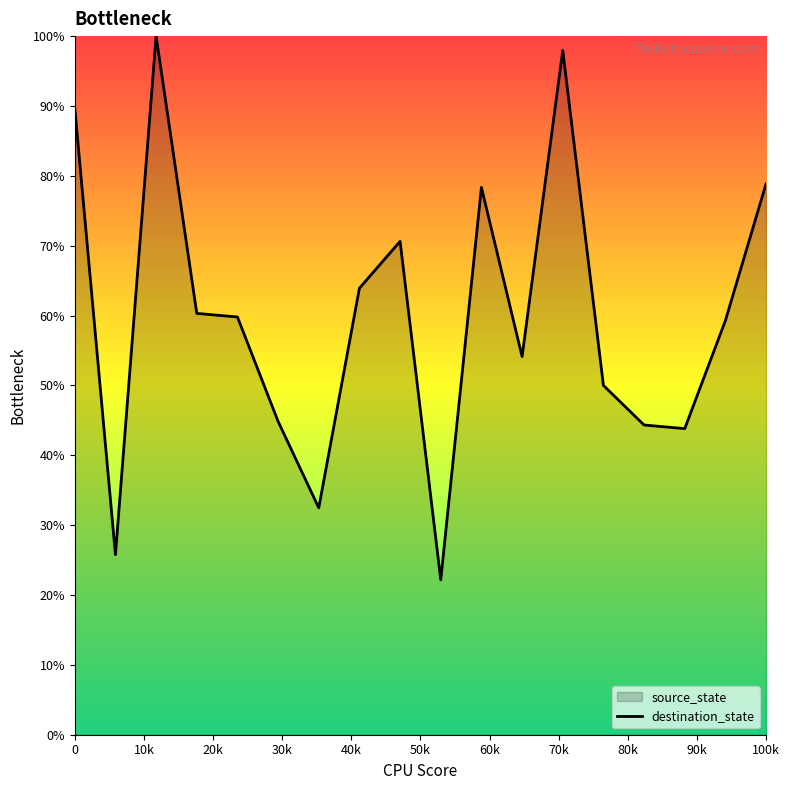

What is the maximum value shown in the chart?

100.0